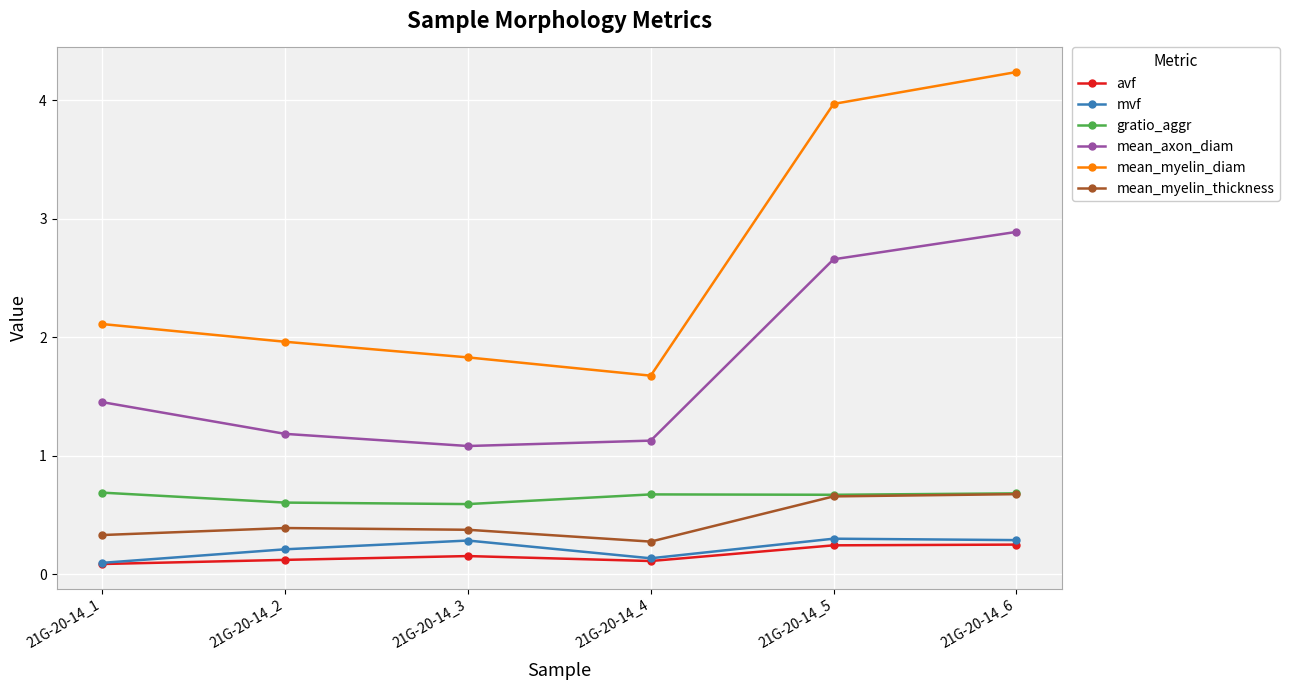

In mean_myelin_thickness, how many points are higher than both neighbors (excluding endpoints)?

1